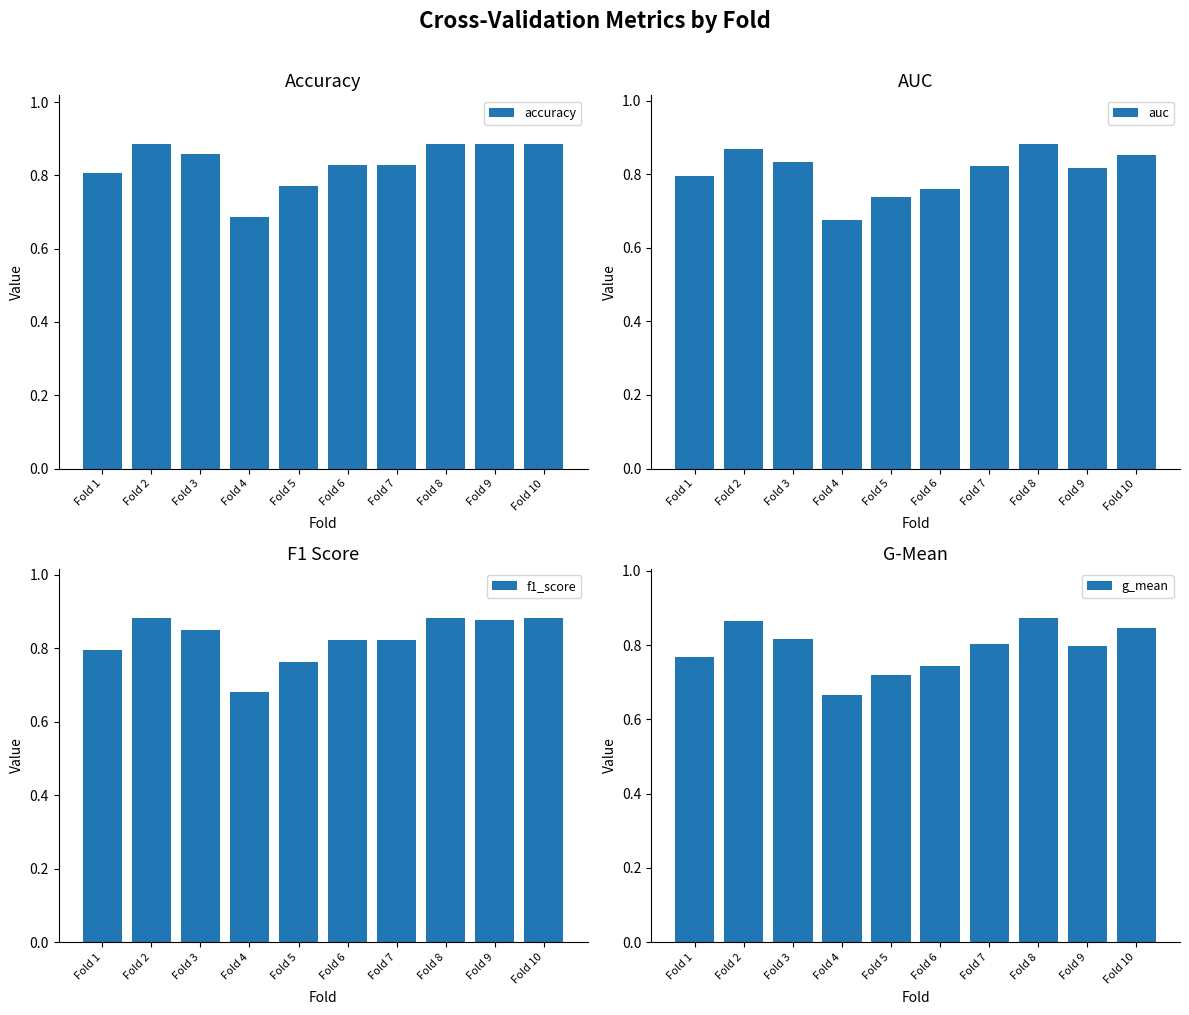

What is the minimum value shown in the chart?

0.7